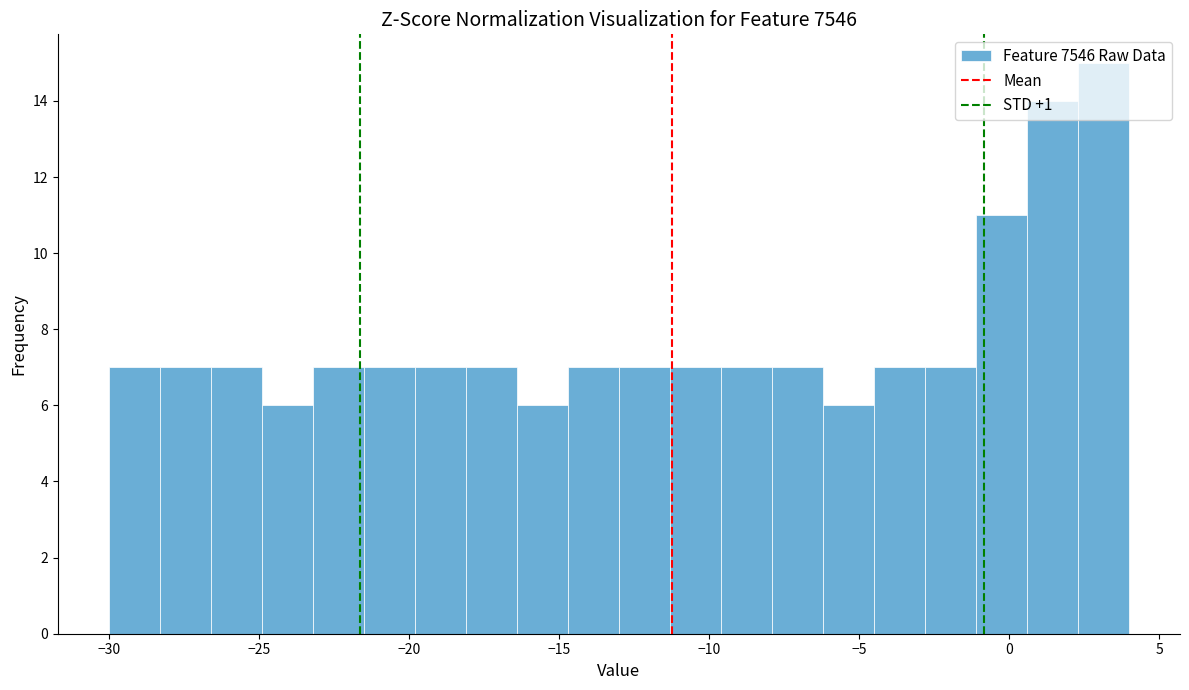

Read against the x-axis, roughly where is the centre of the tallest bar?

3.0